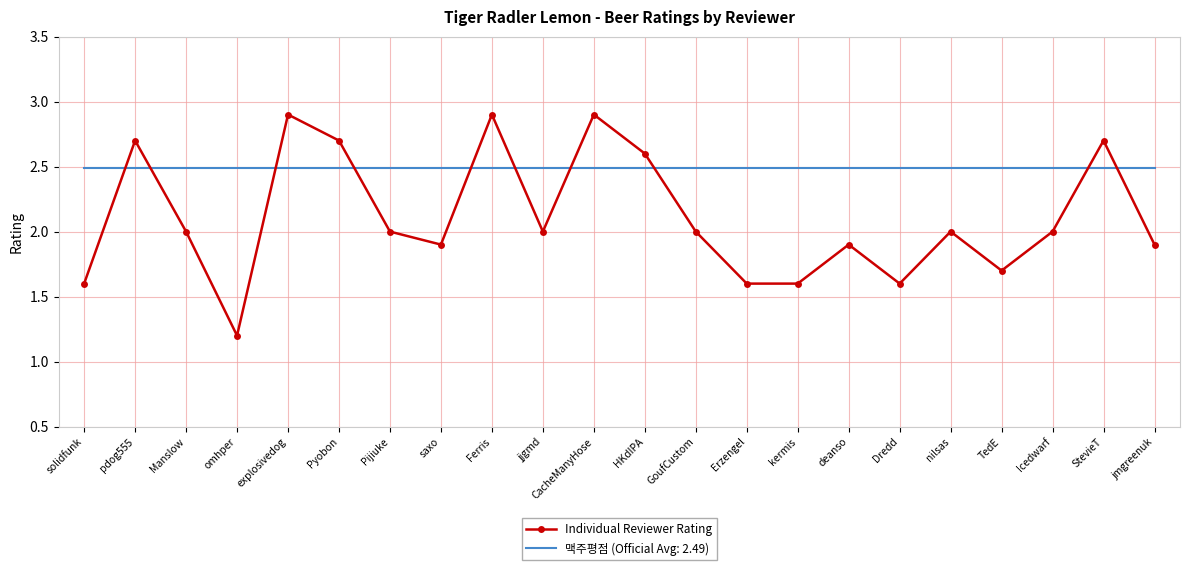

Which category has the lowest value in the Individual Reviewer Rating series?

omhper